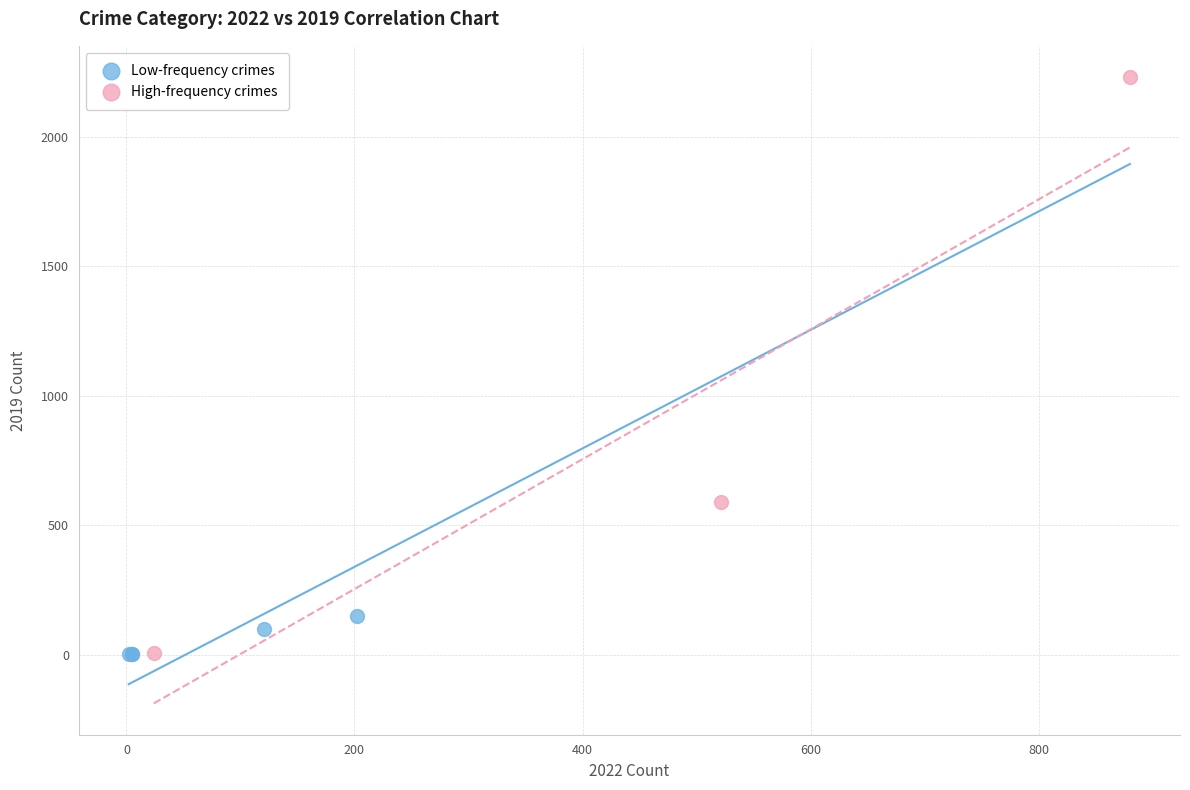

What are all the series names shown in the legend?

Low-frequency crimes, High-frequency crimes